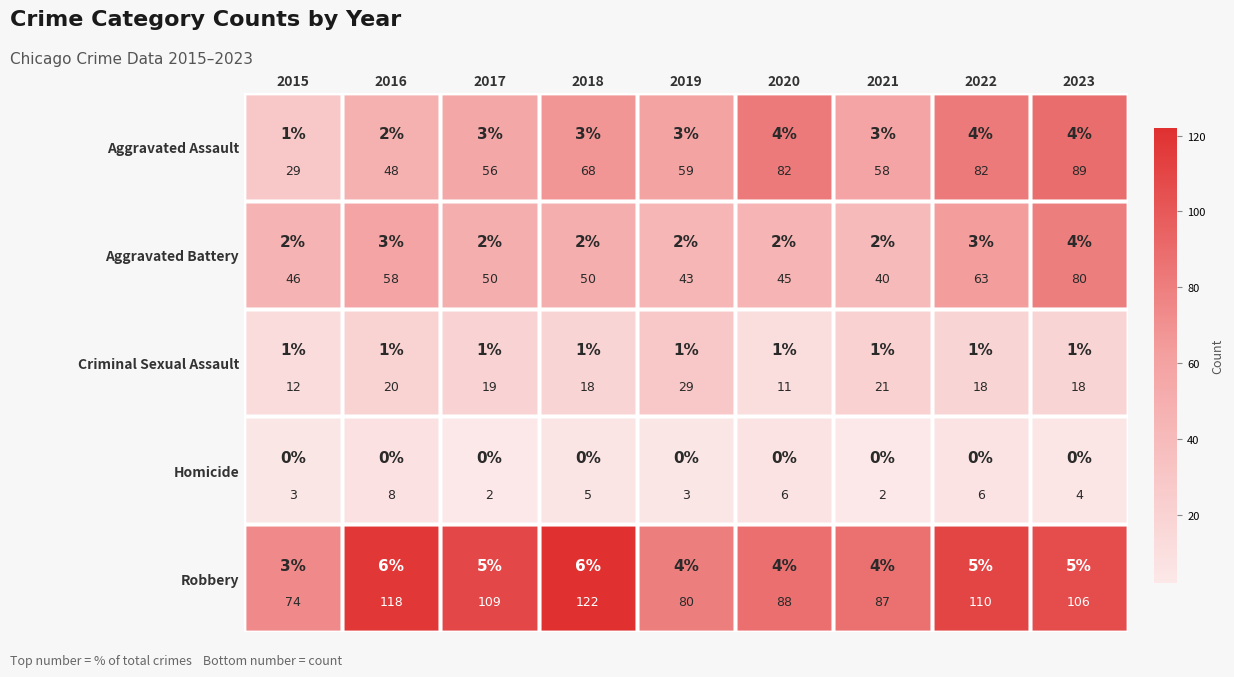

What is the spread (max minus min) of values at 2018?

117